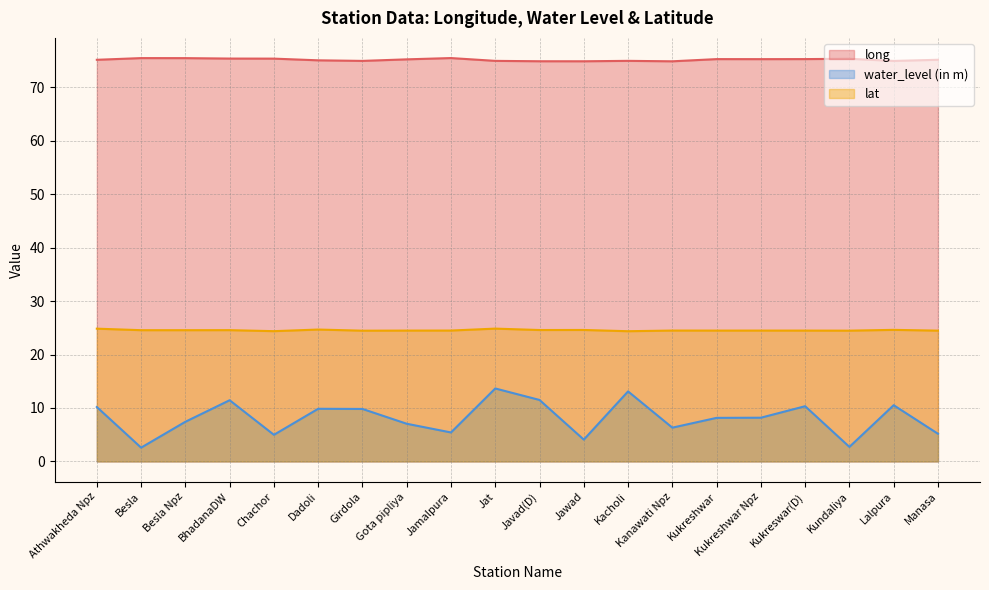

What is the value of the water_level (in m) point at the 13th from the left?

13.1